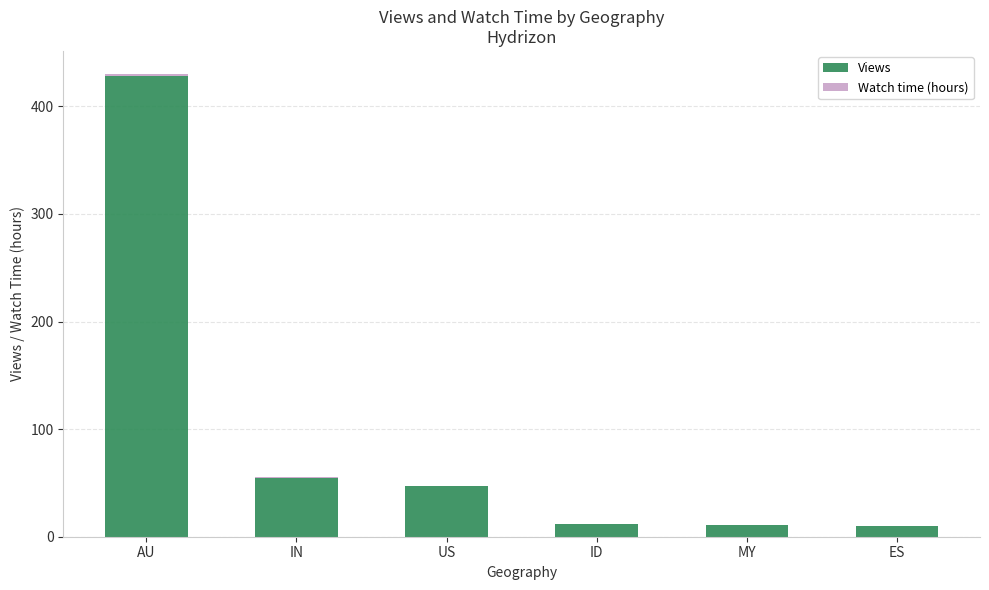

At which label does Views reach its peak?

AU